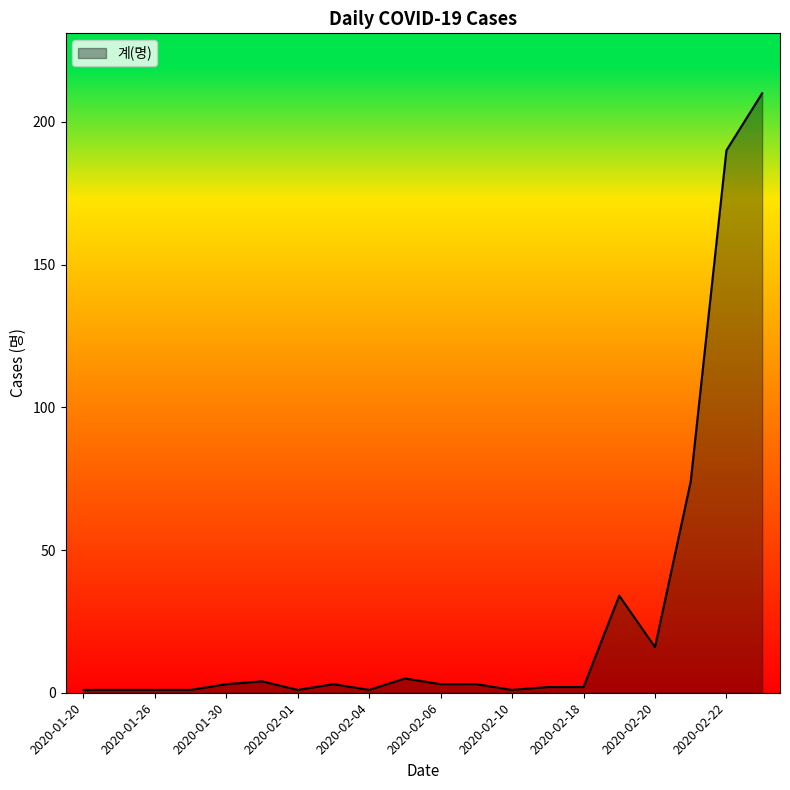

What is the maximum value shown in the chart?

210